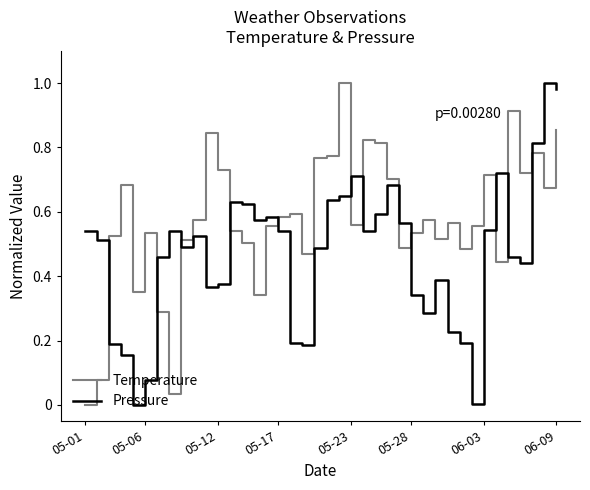

How many intersections are there between Pressure and Temperature?

12